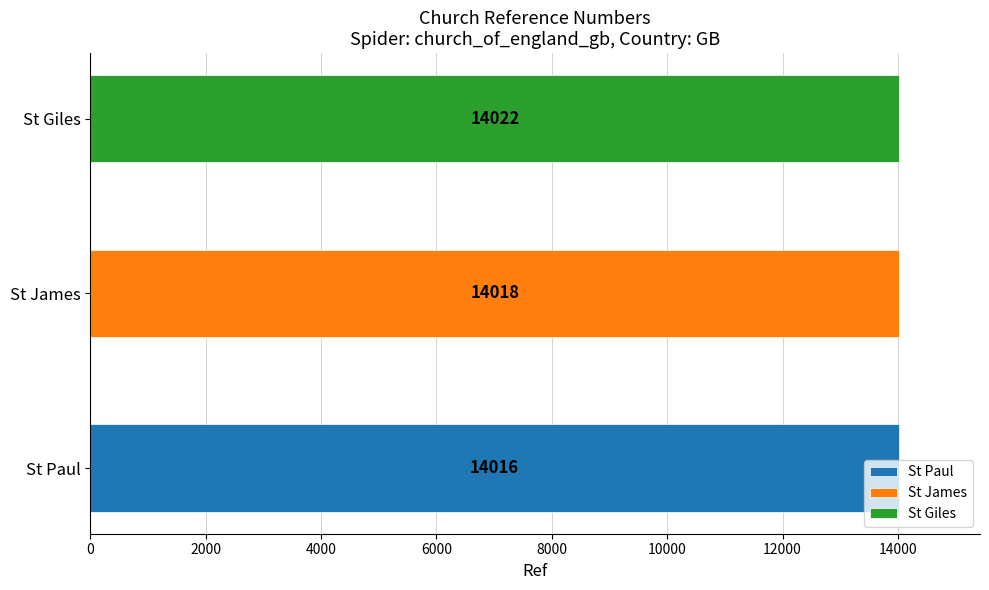

Between St Paul and St Giles, which is larger?

St Giles